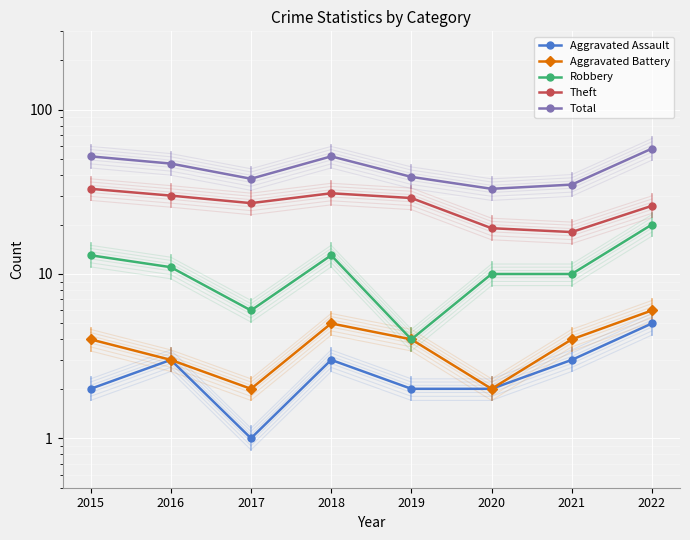

Reading left to right, list all the values displayed in this chart.

Aggravated Assault: 2	3	1	3	2	2	3	5
Aggravated Battery: 4	3	2	5	4	2	4	6
Robbery: 13	11	6	13	4	10	10	20
Theft: 33	30	27	31	29	19	18	26
Total: 52	47	38	52	39	33	35	58